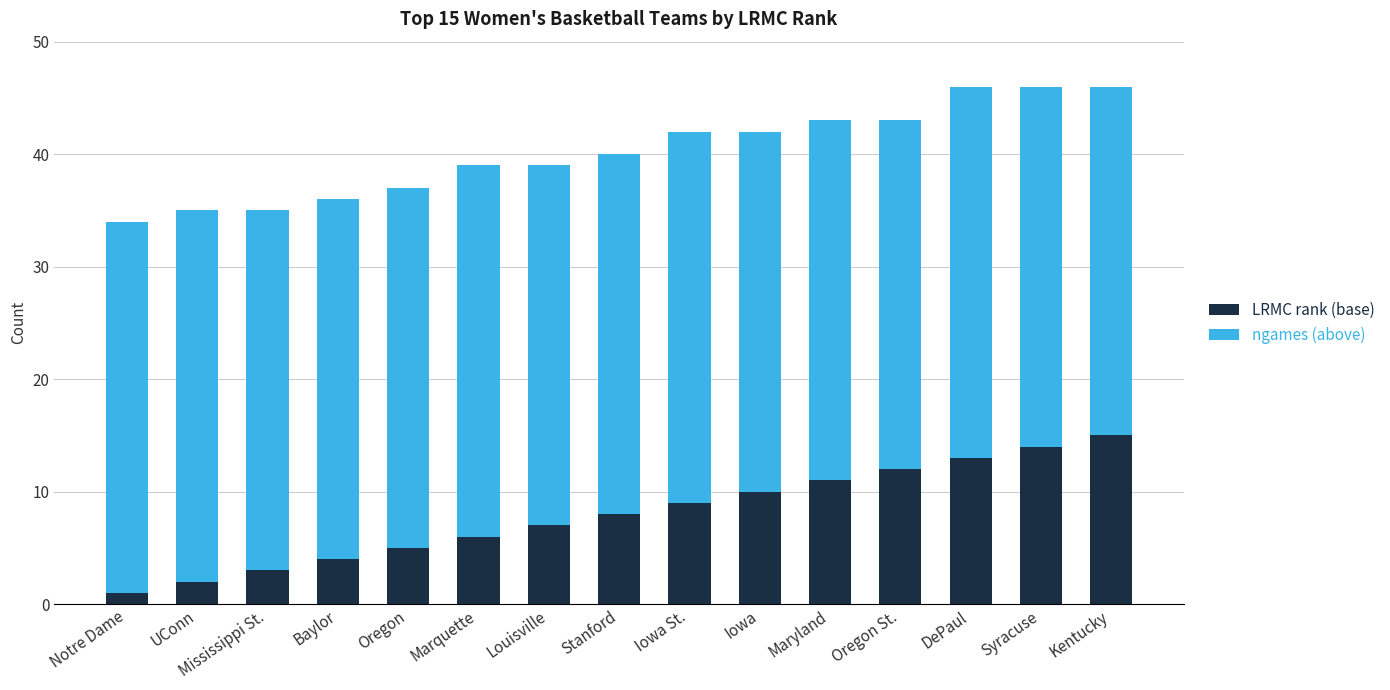

Read the LRMC rank (base) value at Maryland.

11